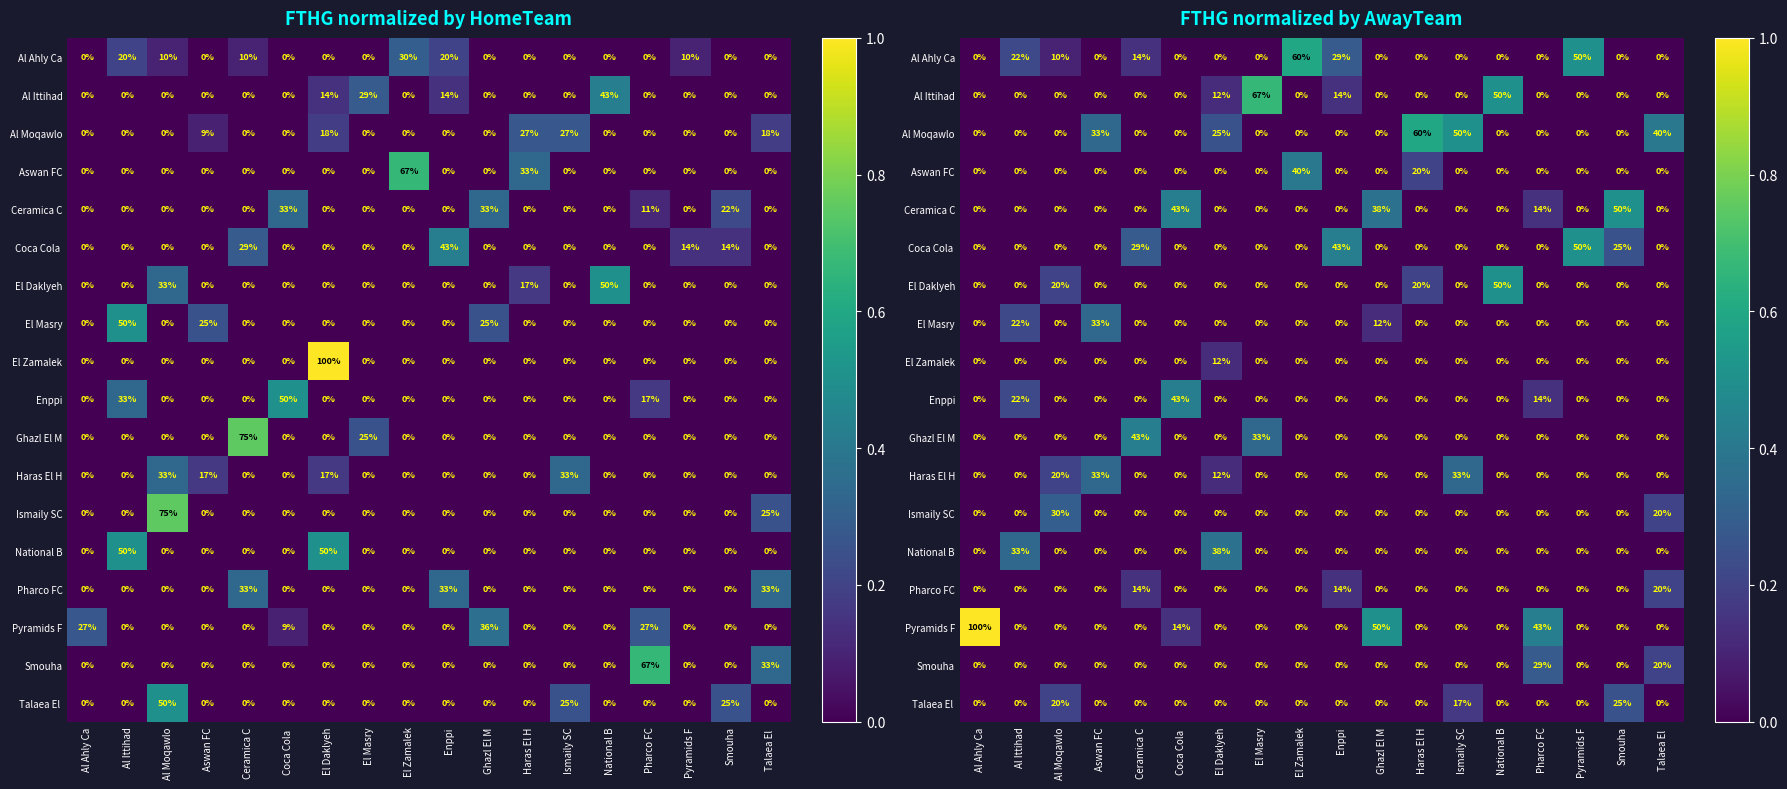

Rank the series at Smouha from lowest to highest value.

Al Ahly Ca, Al Ittihad, Al Moqawlo, Aswan FC, El Daklyeh, El Masry, El Zamalek, Enppi, Ghazl El M, Haras El H, Ismaily SC, National B, Pharco FC, Pyramids F, Smouha, Coca Cola, Talaea El, Ceramica C